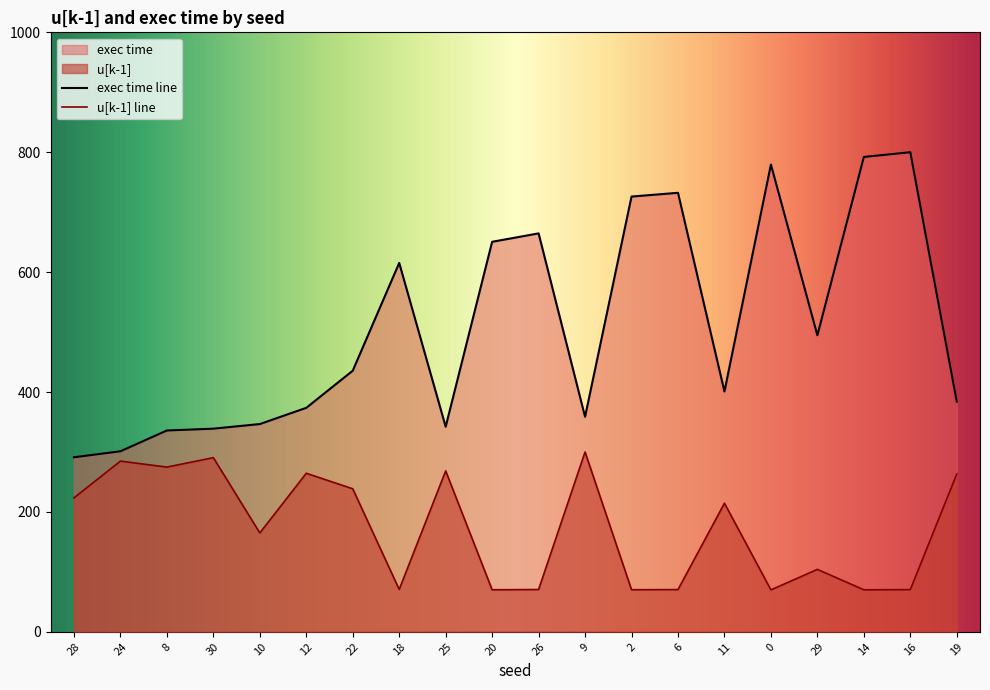

Rank the series by their average value, from lowest to highest.

u[k-1] line, exec time line